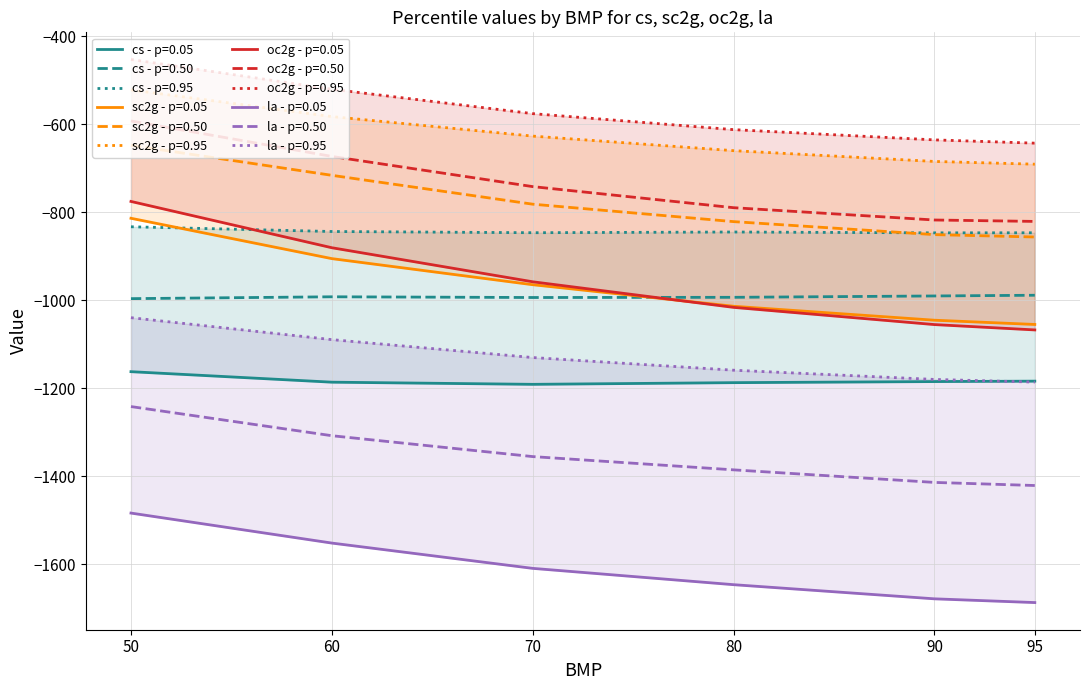

True or false: cs (p=0.05) and oc2g (p=0.05) cross at least once.

False